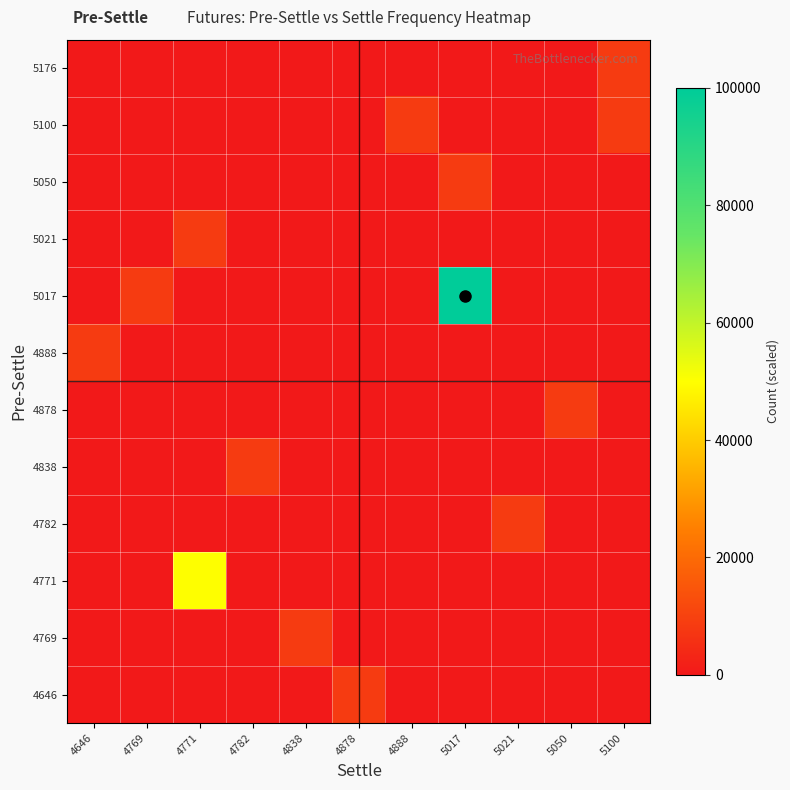

Reading right to left, list all the values displayed in this chart.

4646: 5100=0.0	5050=0.0	5021=0.0	5017=0.0	4888=0.0	4878=8333.3	4838=0.0	4782=0.0	4771=0.0	4769=0.0	4646=0.0
4769: 5100=0.0	5050=0.0	5021=0.0	5017=0.0	4888=0.0	4878=0.0	4838=8333.3	4782=0.0	4771=0.0	4769=0.0	4646=0.0
4771: 5100=0.0	5050=0.0	5021=0.0	5017=0.0	4888=0.0	4878=0.0	4838=0.0	4782=0.0	4771=50000.0	4769=0.0	4646=0.0
4782: 5100=0.0	5050=0.0	5021=8333.3	5017=0.0	4888=0.0	4878=0.0	4838=0.0	4782=0.0	4771=0.0	4769=0.0	4646=0.0
4838: 5100=0.0	5050=0.0	5021=0.0	5017=0.0	4888=0.0	4878=0.0	4838=0.0	4782=8333.3	4771=0.0	4769=0.0	4646=0.0
4878: 5100=0.0	5050=8333.3	5021=0.0	5017=0.0	4888=0.0	4878=0.0	4838=0.0	4782=0.0	4771=0.0	4769=0.0	4646=0.0
4888: 5100=0.0	5050=0.0	5021=0.0	5017=0.0	4888=0.0	4878=0.0	4838=0.0	4782=0.0	4771=0.0	4769=0.0	4646=8333.3
5017: 5100=0.0	5050=0.0	5021=0.0	5017=100000.0	4888=0.0	4878=0.0	4838=0.0	4782=0.0	4771=0.0	4769=8333.3	4646=0.0
5021: 5100=0.0	5050=0.0	5021=0.0	5017=0.0	4888=0.0	4878=0.0	4838=0.0	4782=0.0	4771=8333.3	4769=0.0	4646=0.0
5050: 5100=0.0	5050=0.0	5021=0.0	5017=8333.3	4888=0.0	4878=0.0	4838=0.0	4782=0.0	4771=0.0	4769=0.0	4646=0.0
5100: 5100=8333.3	5050=0.0	5021=0.0	5017=0.0	4888=8333.3	4878=0.0	4838=0.0	4782=0.0	4771=0.0	4769=0.0	4646=0.0
5176: 5100=8333.3	5050=0.0	5021=0.0	5017=0.0	4888=0.0	4878=0.0	4838=0.0	4782=0.0	4771=0.0	4769=0.0	4646=0.0